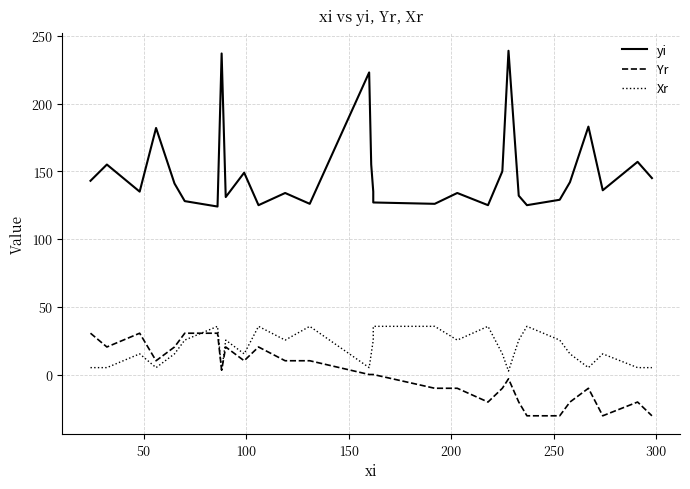

In Yr, how many points are lower than both neighbors (excluding endpoints)?

6